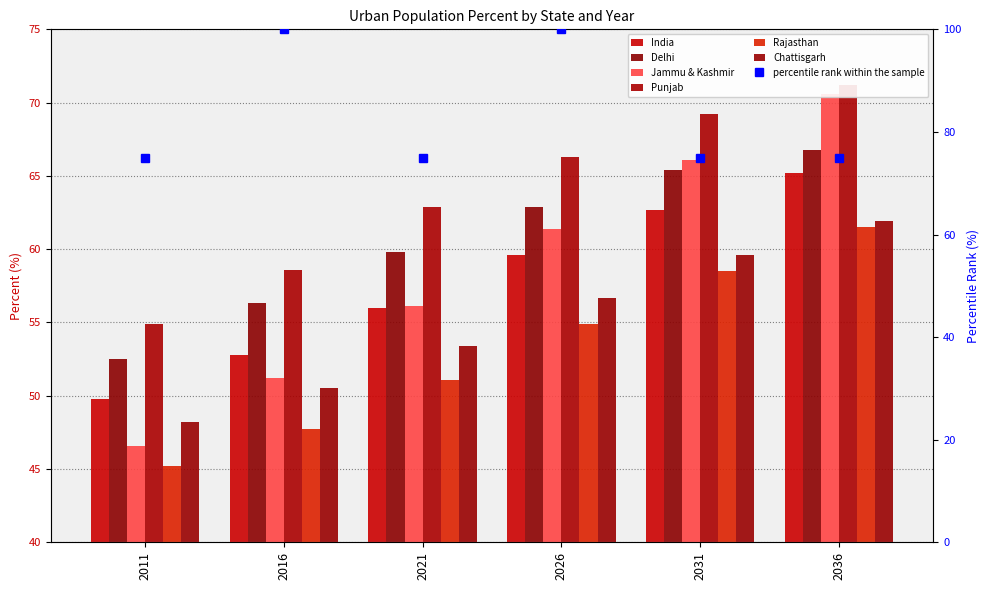

Where does the Punjab series first go above 66?

2026